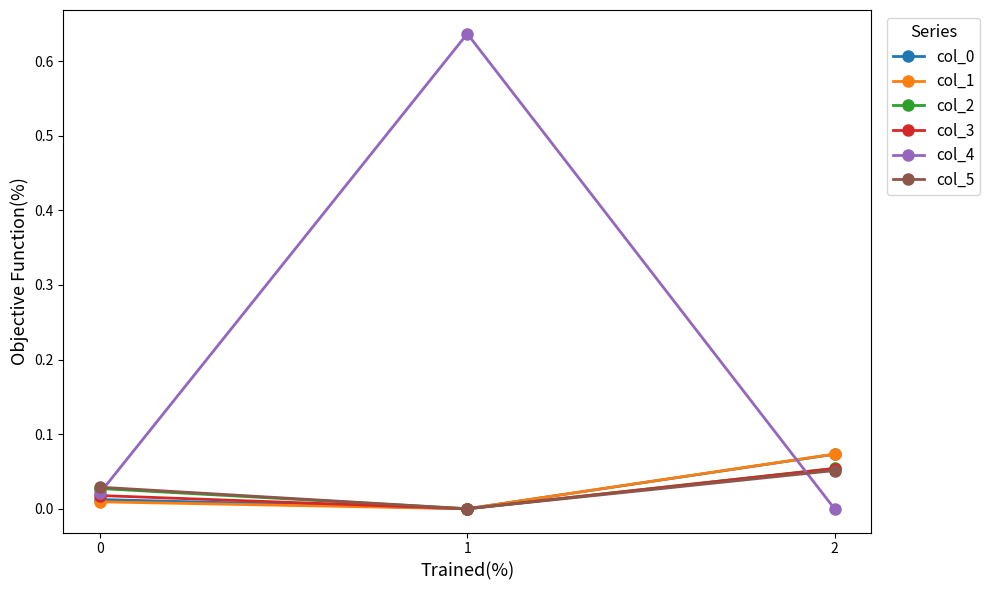

Does the chart have visible grid lines?

No